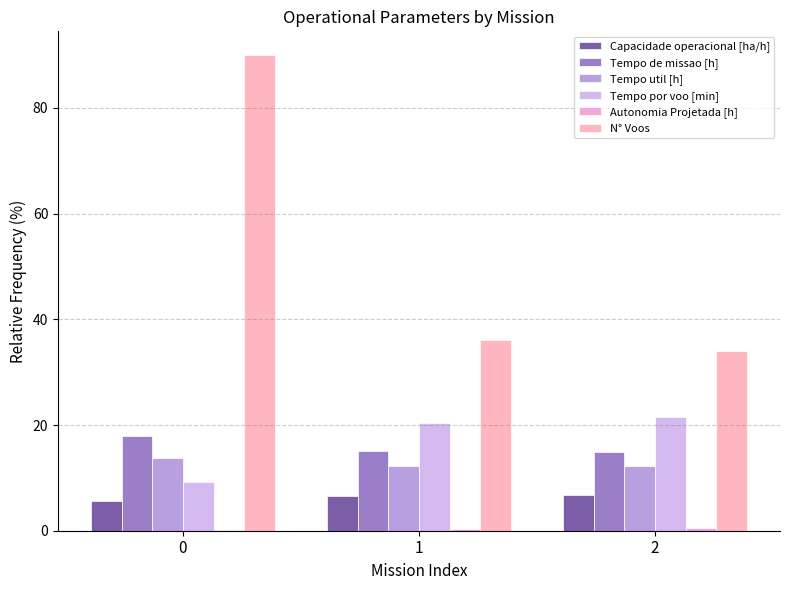

What is the total value across all series at 2?

89.8